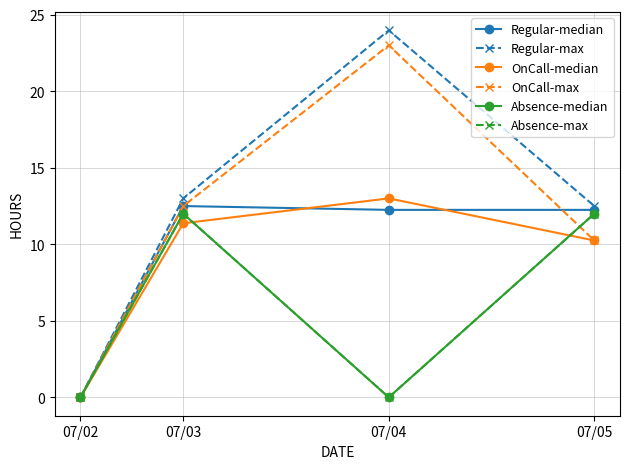

Does the chart have visible grid lines?

Yes